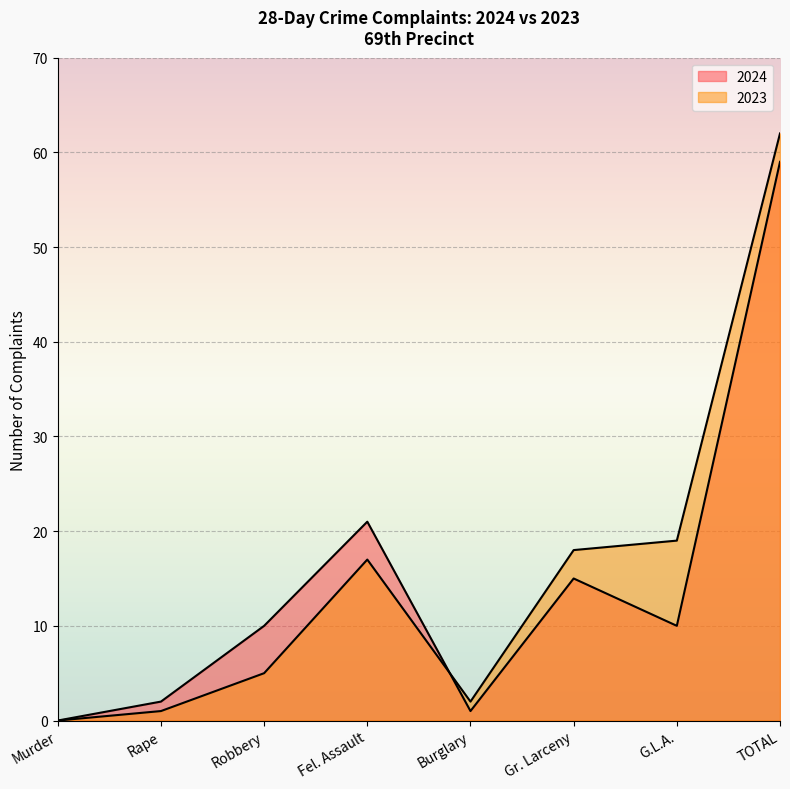

The value of 2023 at Fel. Assault is 17. True or false?

True